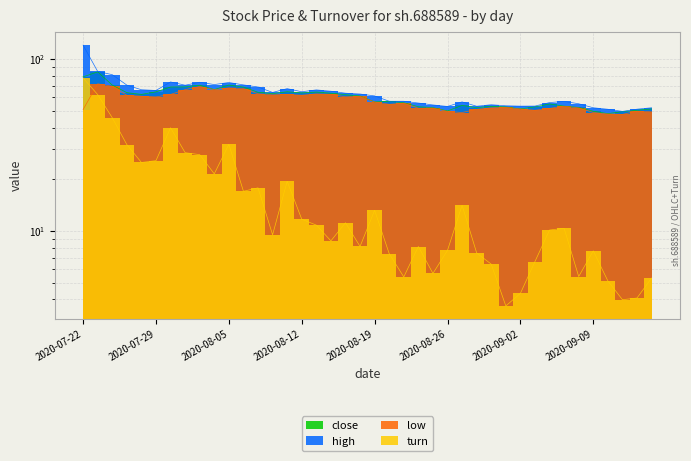

True or false: low and turn intersect in this chart.

True